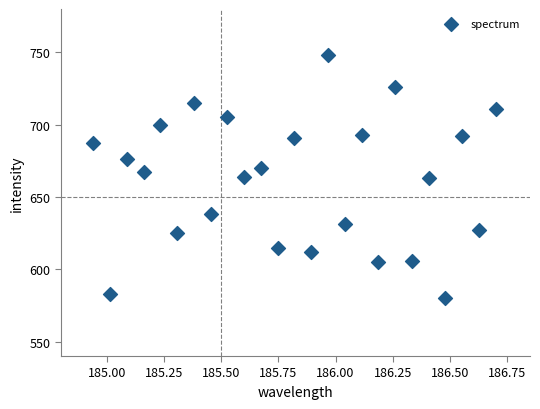

What is the range of Y values (max minus min)?

168